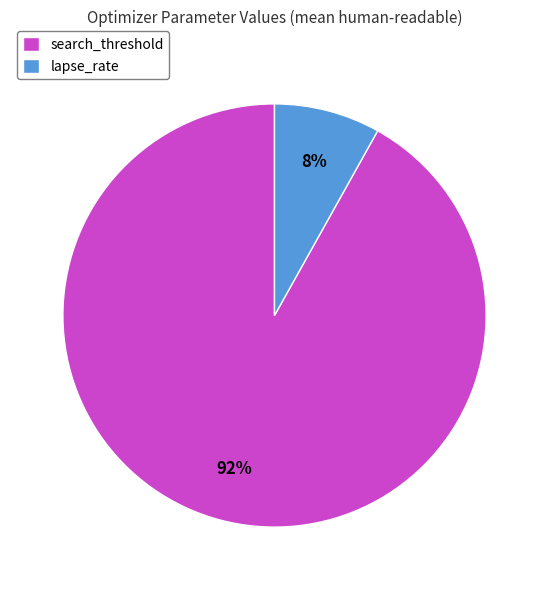

What is the largest slice in the pie chart?

search_threshold